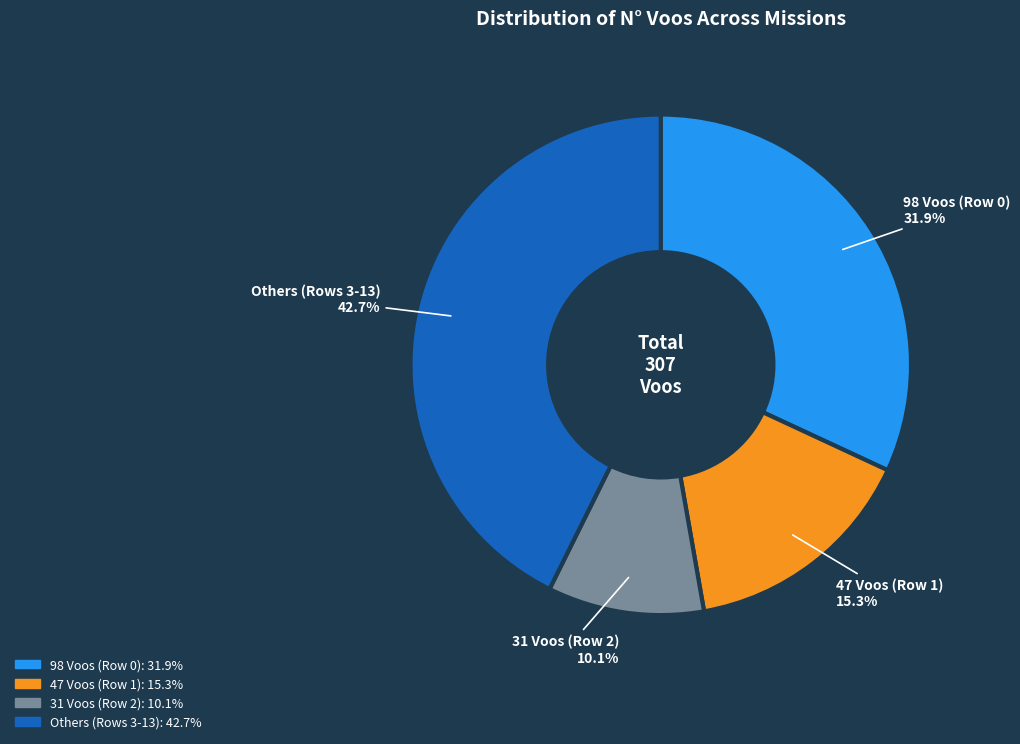

How many segments does this pie chart have?

4